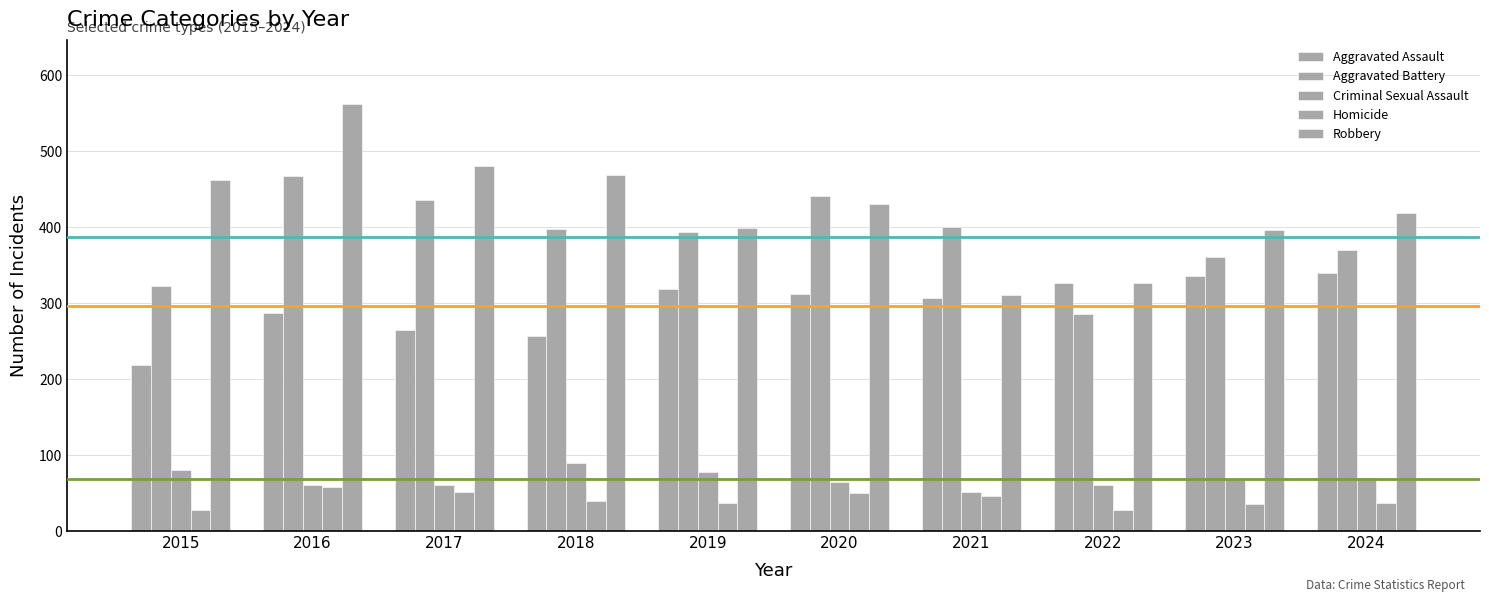

At how many categories does at least one series exceed 380?

9